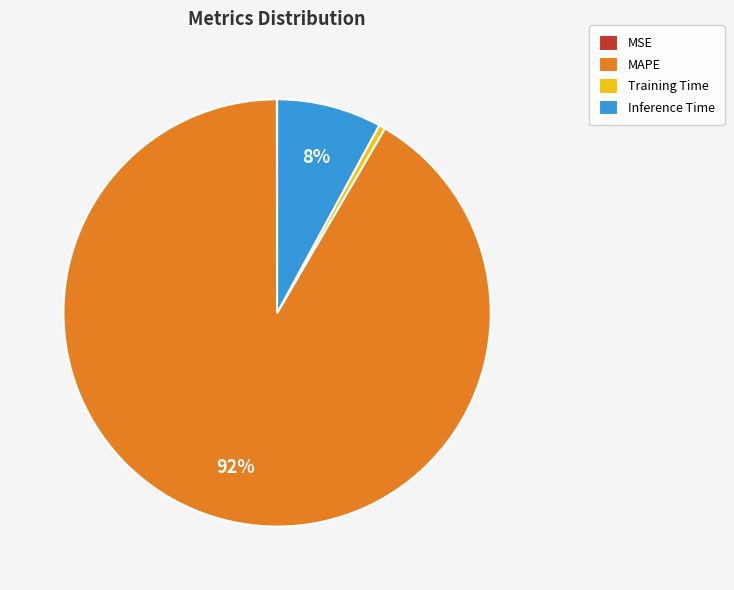

What is the ratio of the value at MAPE to the value at Inference Time?

11.5